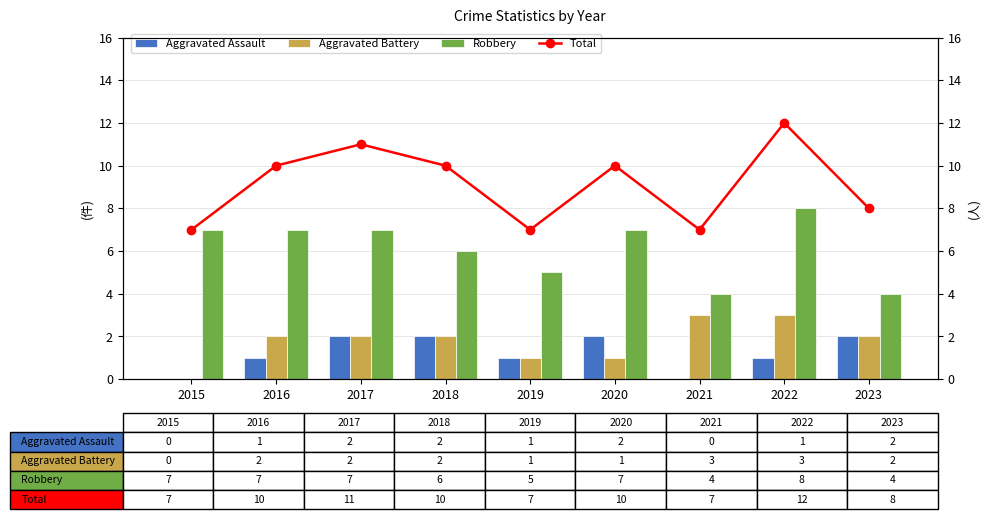

Reading right to left, transcribe all the data shown in this chart.

Aggravated Assault: 2	1	0	2	1	2	2	1	0
Aggravated Battery: 2	3	3	1	1	2	2	2	0
Robbery: 4	8	4	7	5	6	7	7	7
Total: 8	12	7	10	7	10	11	10	7